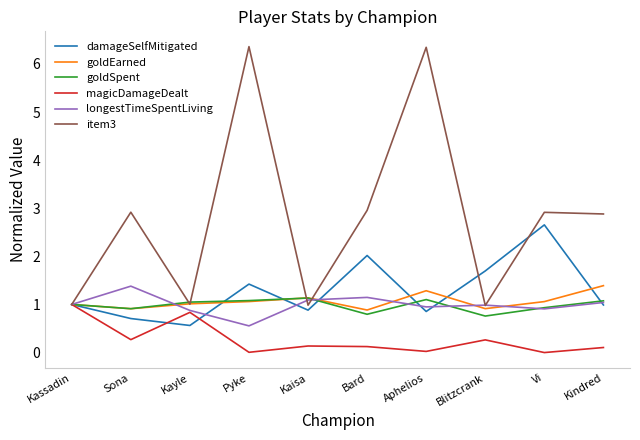

What position from the left is Vi?

9